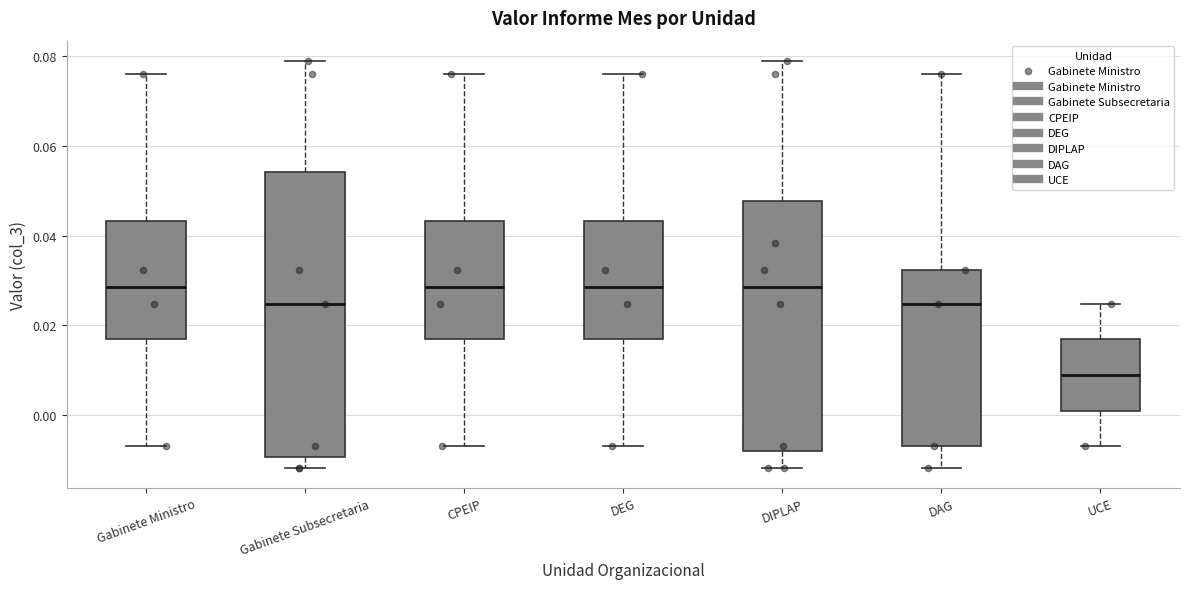

Where is the lower edge of the box for DAG on the y-axis? The values are not printed on the chart, so give them approximately, as read against the axis.

-0.006